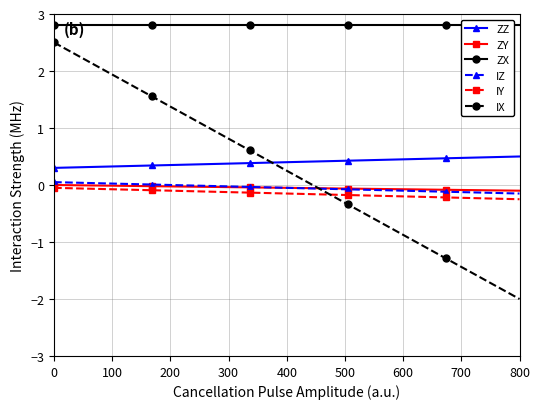

The value of ZY at 0 is 0.0. True or false?

True